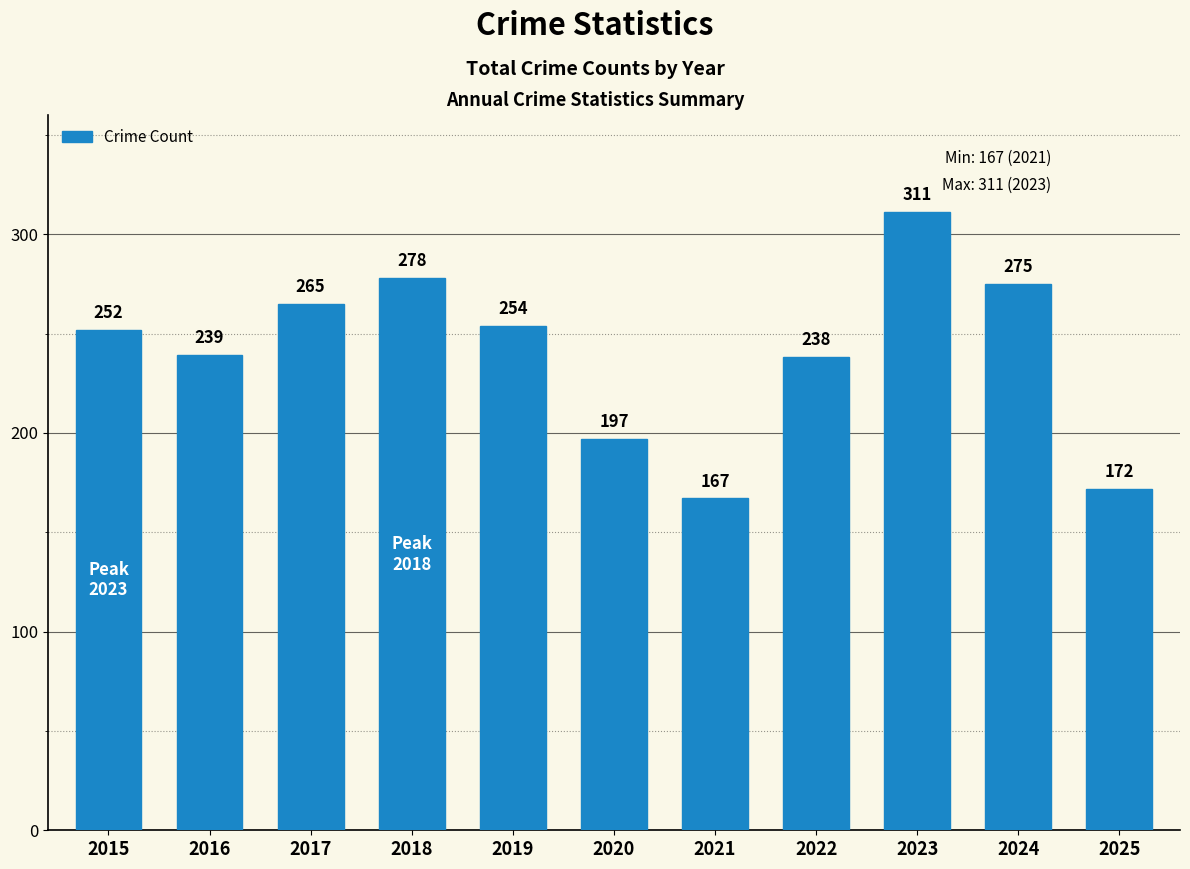

Reading left to right, what are all the values shown in this chart?

2015=252	2016=239	2017=265	2018=278	2019=254	2020=197	2021=167	2022=238	2023=311	2024=275	2025=172